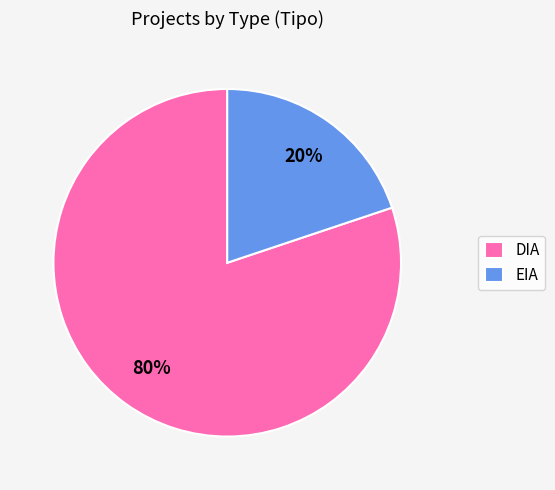

The EIA slice represents 20% of the pie. True or false?

True